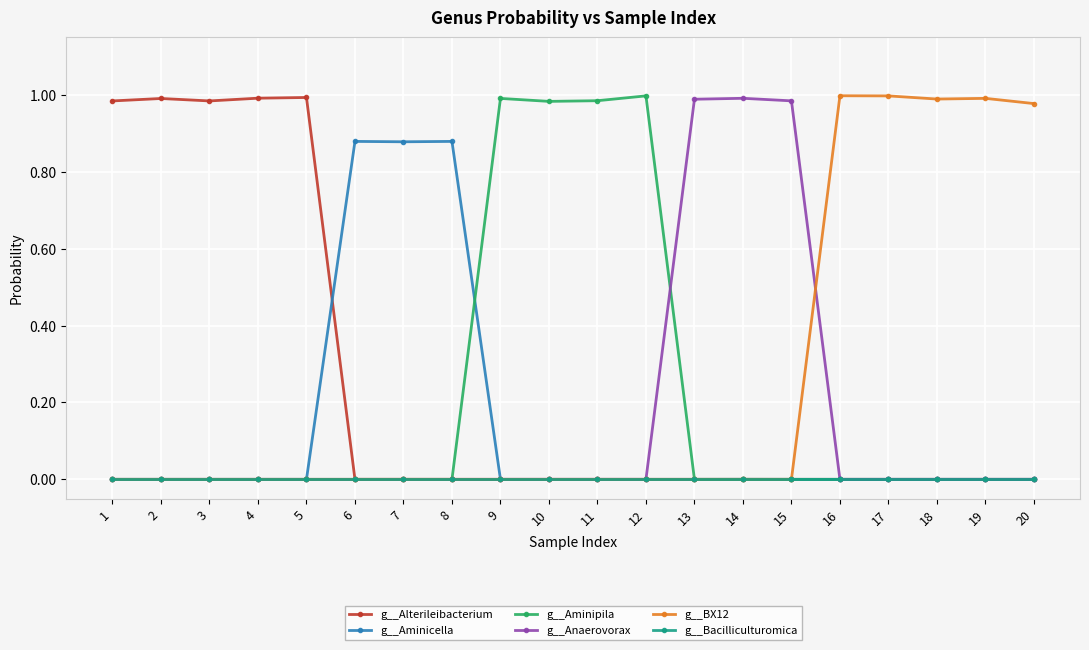

True or false: g__Alterileibacterium has more than 0 interior local peaks.

True